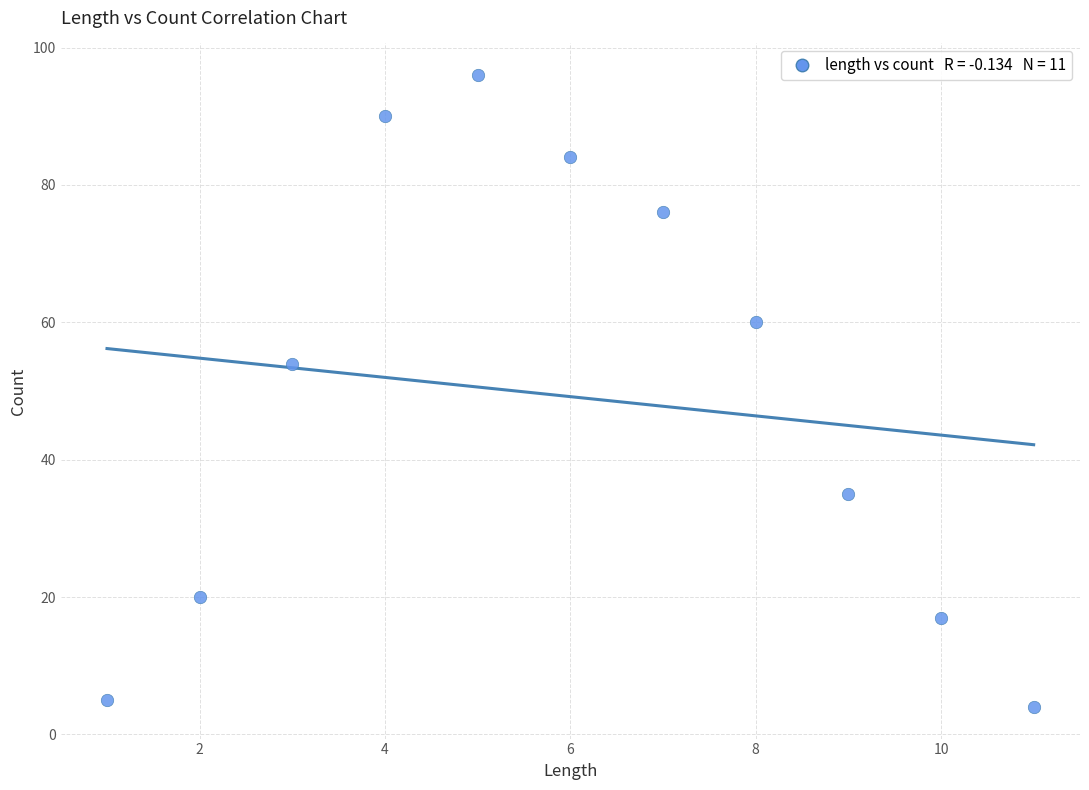

What Y value in the scatter plot is closest to 50?

54